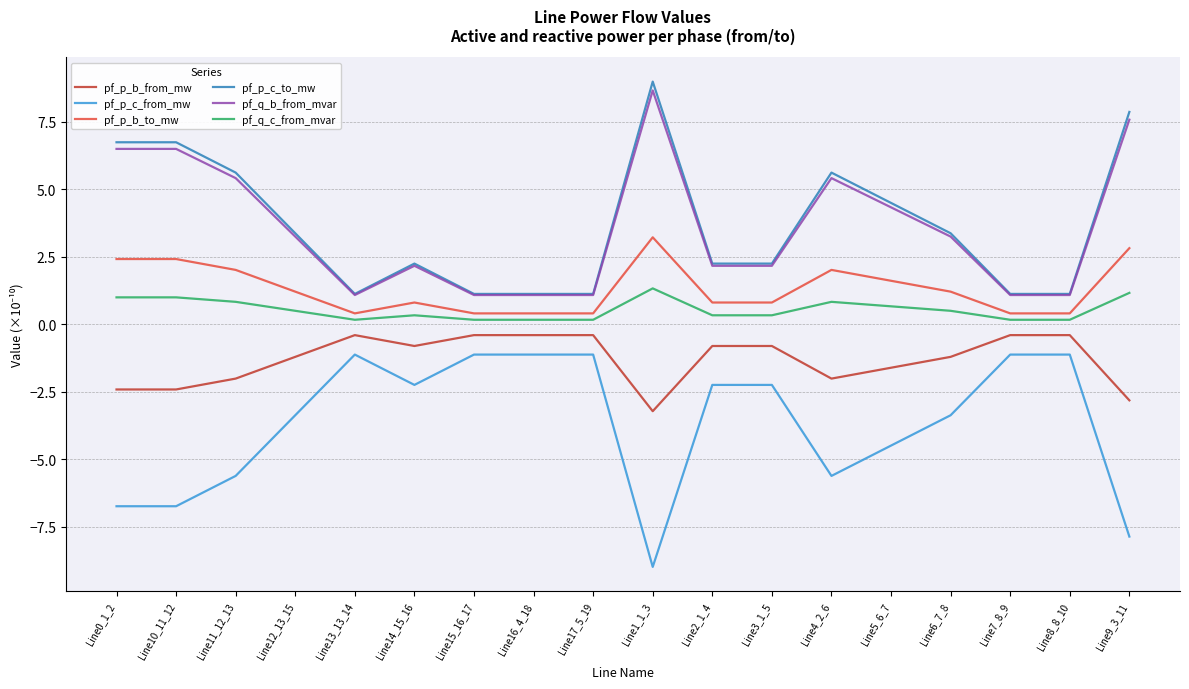

Is it true that pf_p_b_from_mw equals -0.4 at Line15_16_17?

True